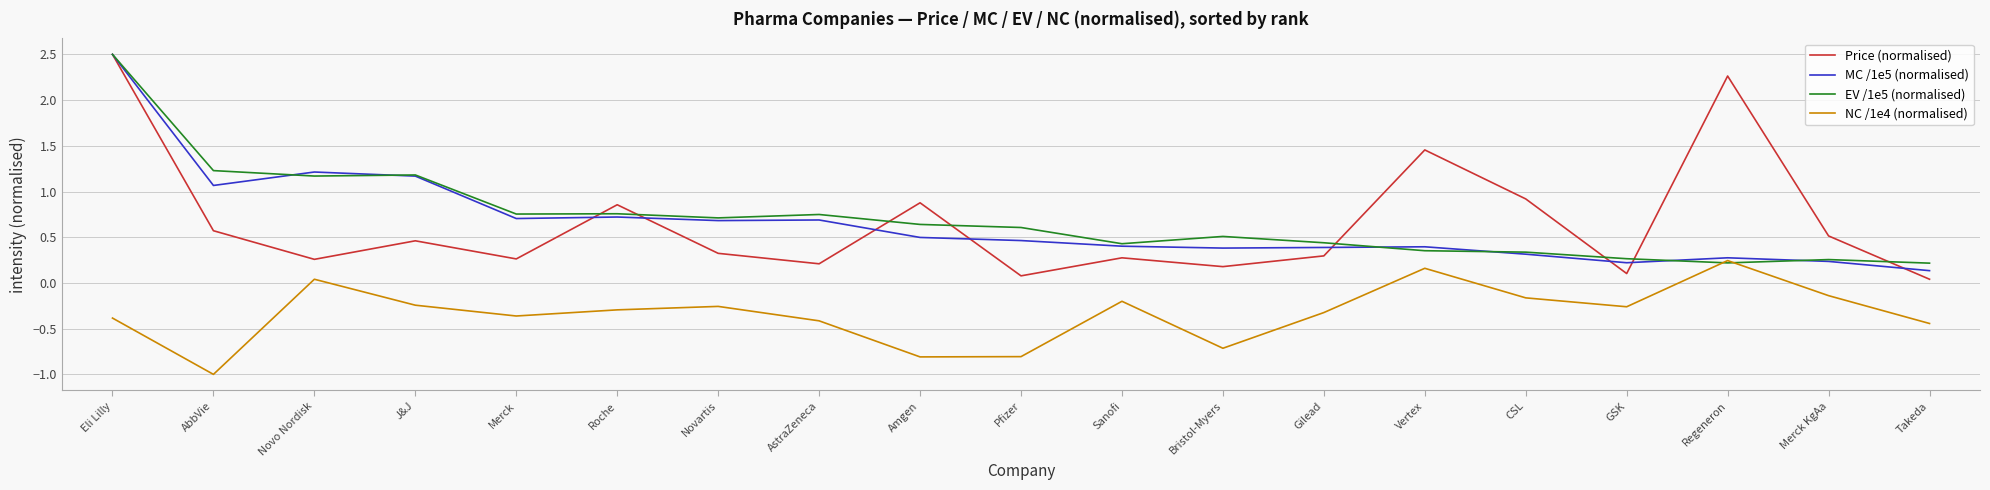

Is the value of NC /1e4 (normalised) at Sanofi greater than the value of MC /1e5 (normalised) at AstraZeneca?

No